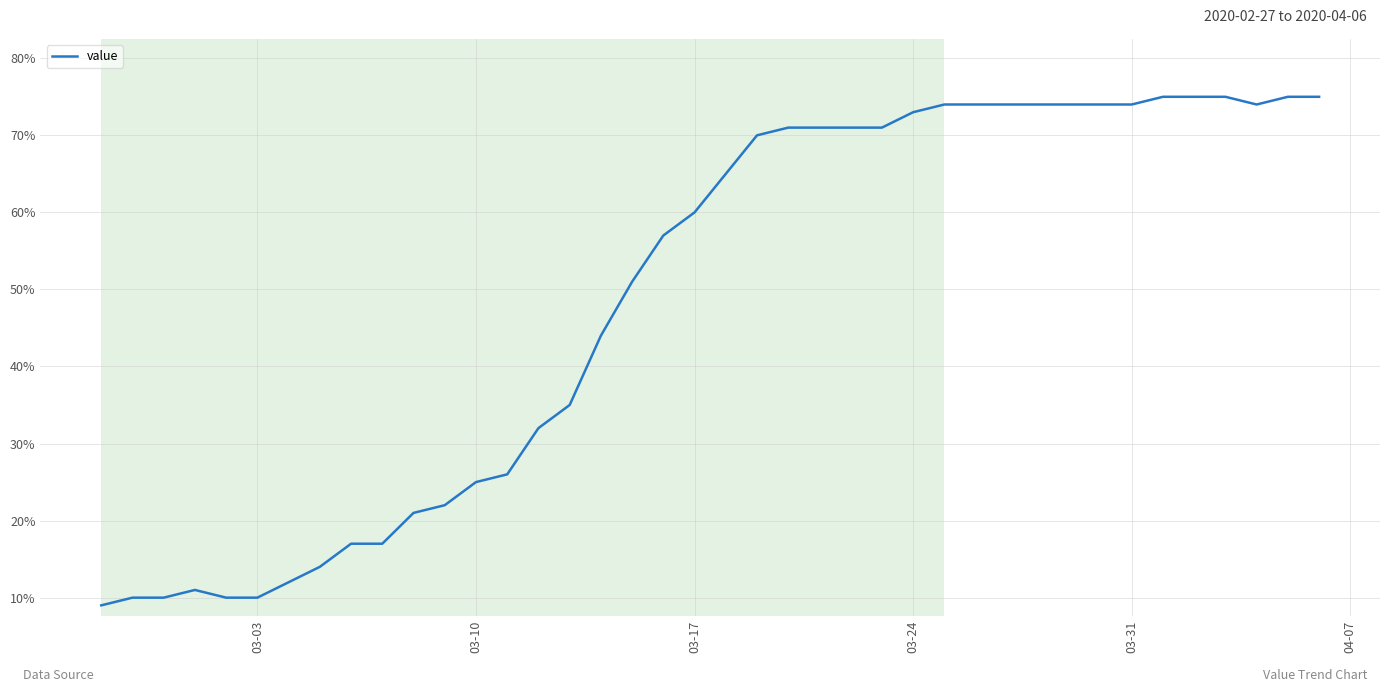

What is the maximum value shown in the chart?

75